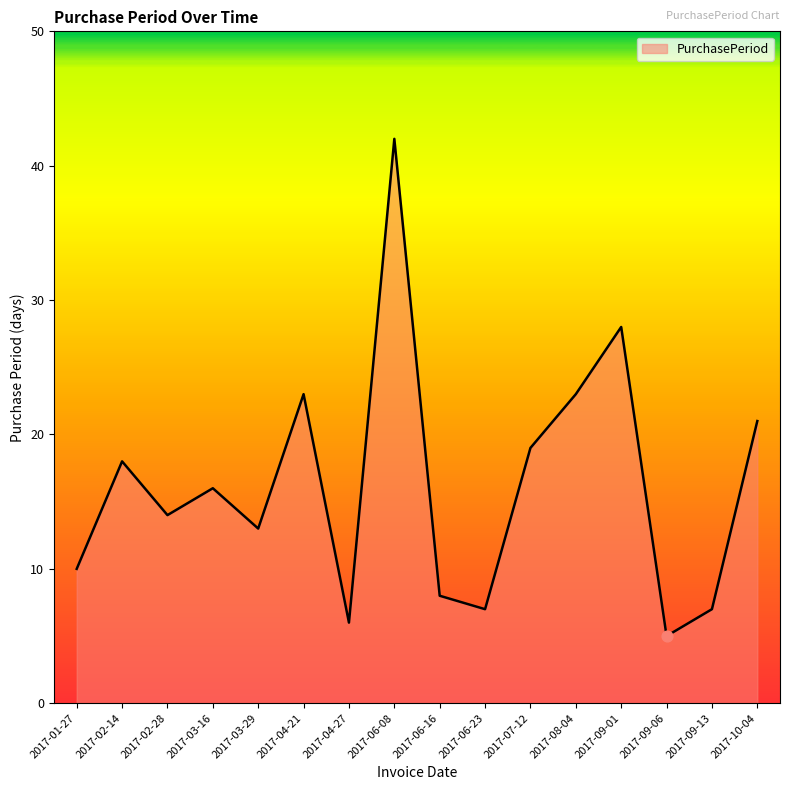

What is the change in value from 2017-06-16 to 2017-08-04?

+15